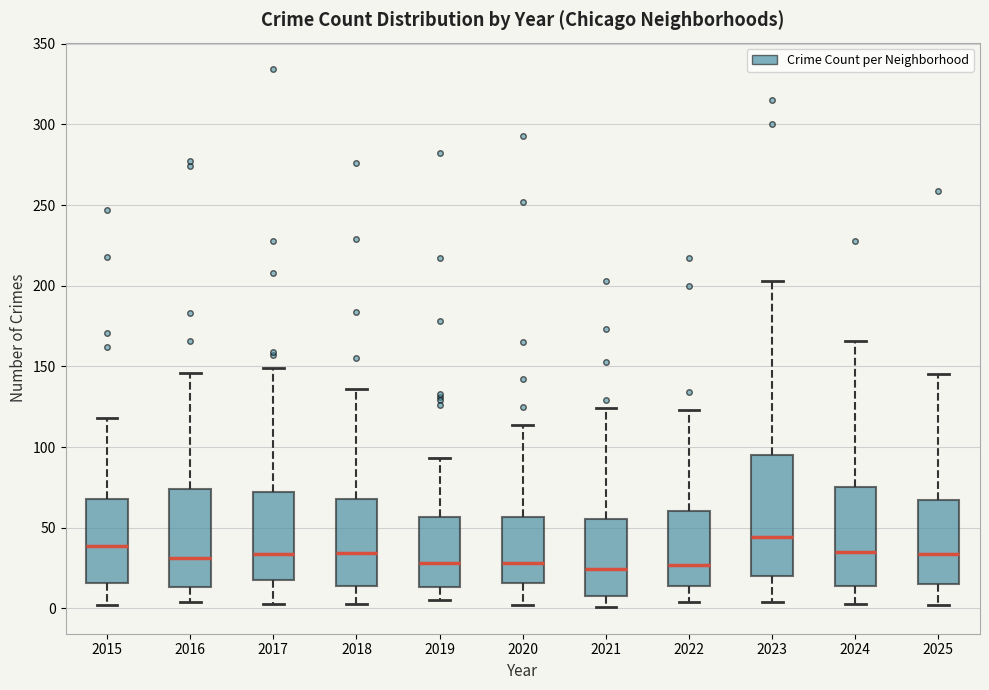

Reading left to right, transcribe this box plot: for each box, give where its median line is, the range the box spans, and where its two whiskers end, as read against the y-axis. The values are not printed on the chart, so give them approximately, as read against the axis.

2015: median 40, box 15 to 70, whiskers 0 to 120
2016: median 30, box 15 to 75, whiskers 5 to 145
2017: median 35, box 20 to 70, whiskers 5 to 150
2018: median 35, box 15 to 70, whiskers 5 to 135
2019: median 30, box 15 to 55, whiskers 5 to 95
2020: median 30, box 15 to 55, whiskers 0 to 115
2021: median 25, box 10 to 55, whiskers 0 to 125
2022: median 25, box 15 to 60, whiskers 5 to 125
2023: median 45, box 20 to 95, whiskers 5 to 205
2024: median 35, box 15 to 75, whiskers 5 to 165
2025: median 35, box 15 to 65, whiskers 0 to 145